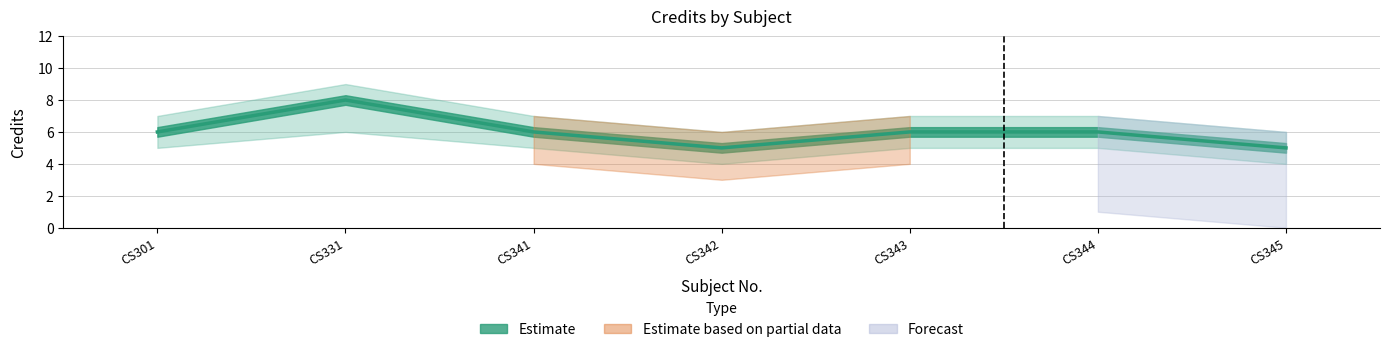

Where does the data first go above 6?

CS331